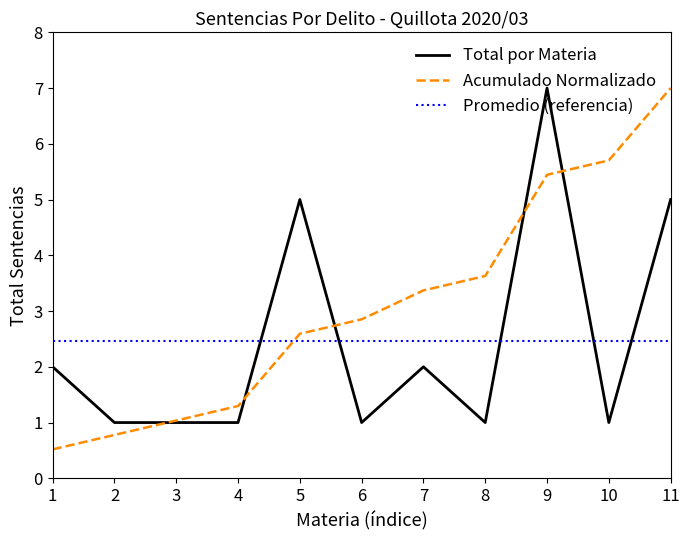

Rank the series at 9 from lowest to highest value.

Promedio (referencia), Acumulado Normalizado, Total por Materia